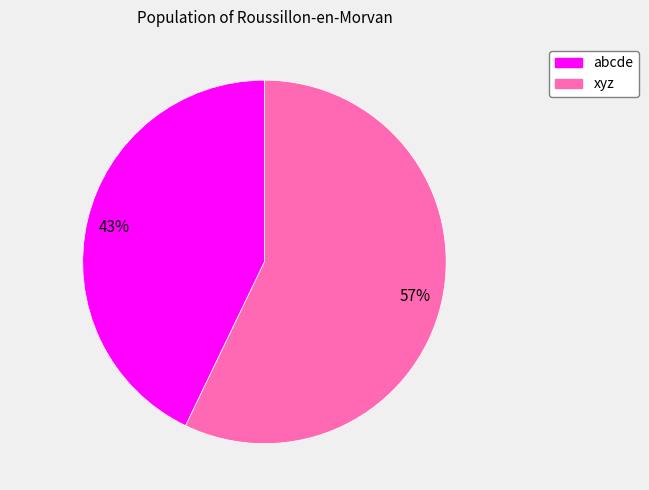

What percentage is the abcde slice, to the nearest percent?

43%